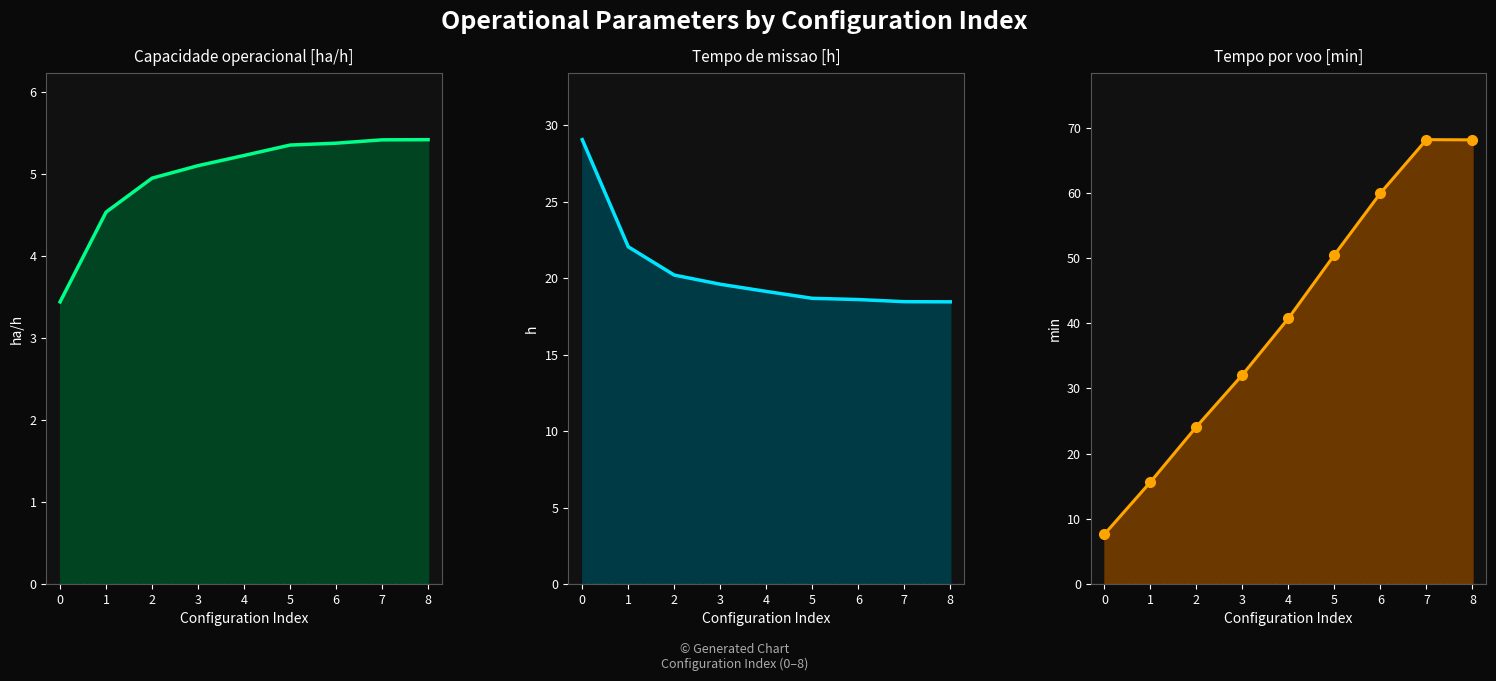

What are all the series names shown in the legend?

Capacidade operacional [ha/h] line, Tempo de missao [h] line, Tempo por voo [min] line